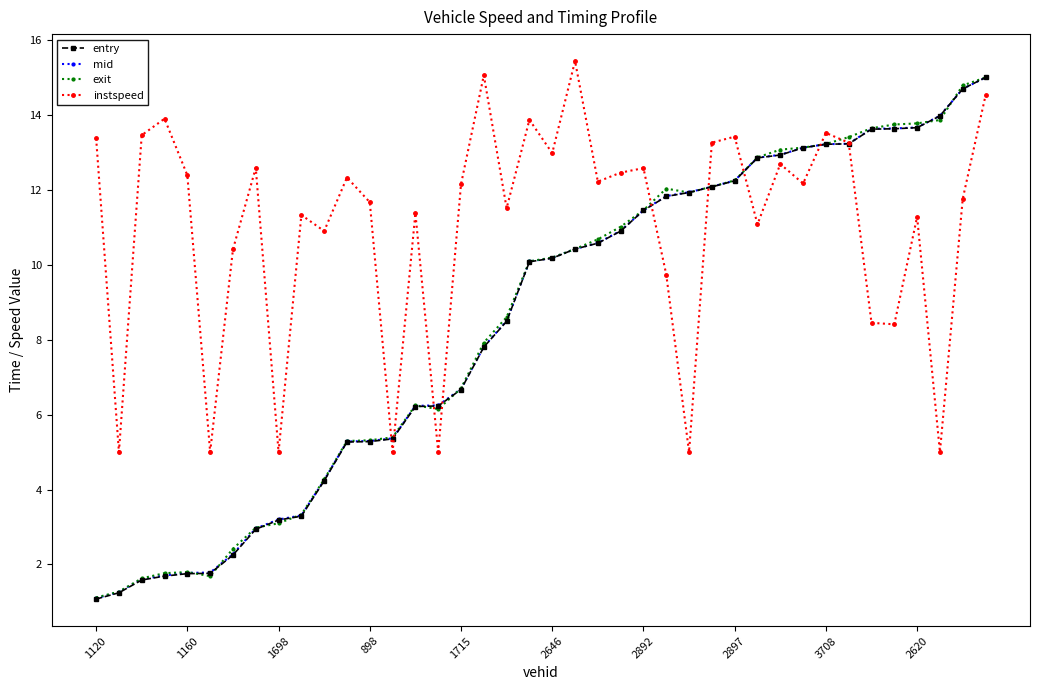

What is the value of the instspeed point at the 14th from the left?

5.0